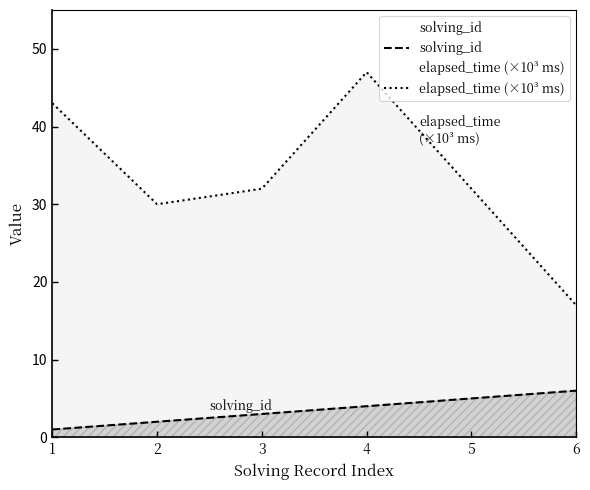

How many interior local peaks does the elapsed_time (×10³ ms) series have?

1